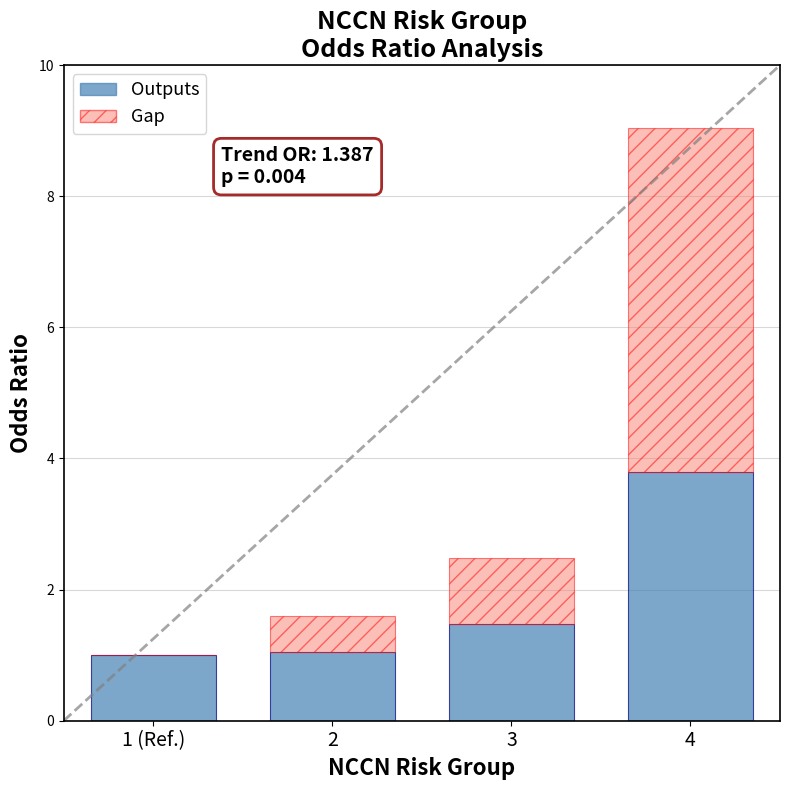

What is the sum of all Outputs values?

7.3